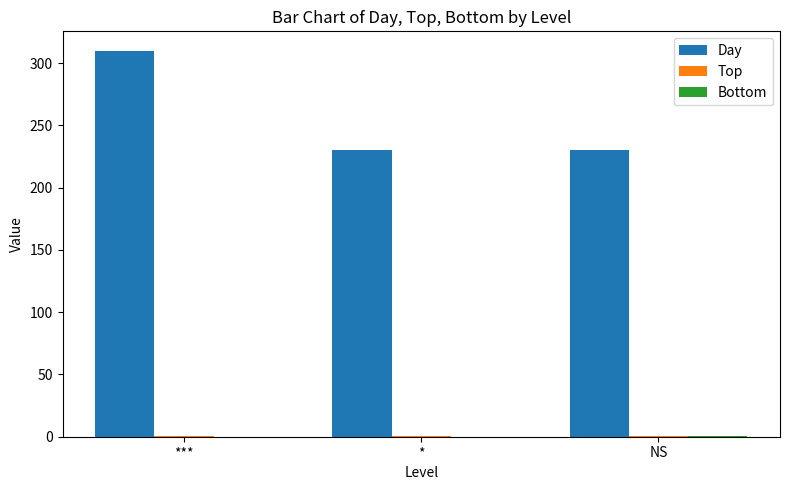

At which category is the sum across all series the highest?

***